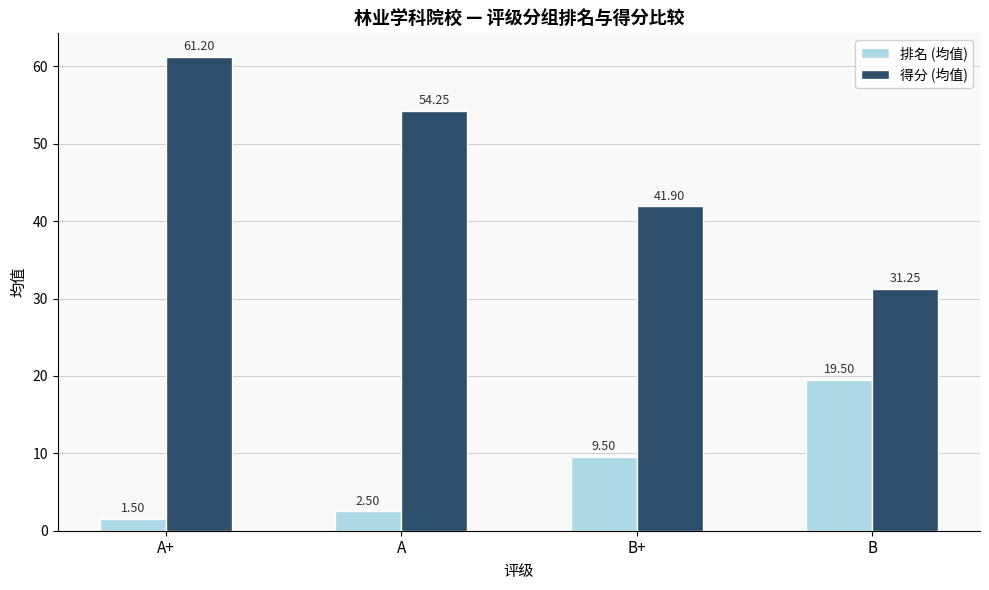

What is the total value across all series at A?

56.8